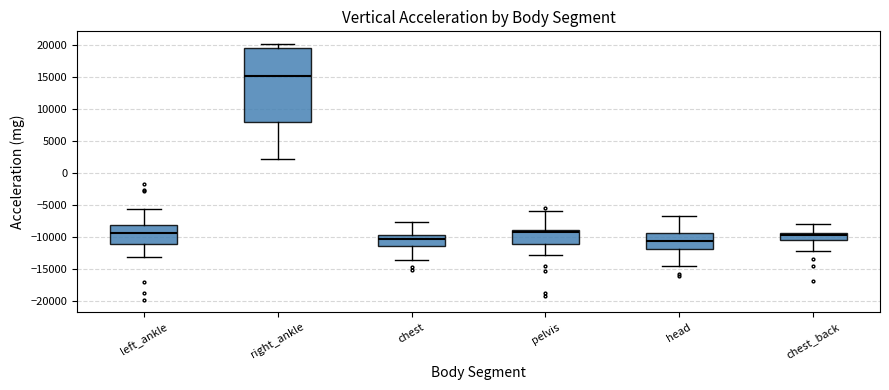

Reading left to right, transcribe this box plot: for each box, give where its median line is, the range the box spans, and where its two whiskers end, as read against the y-axis. The values are not printed on the chart, so give them approximately, as read against the axis.

left_ankle: median -9500, box -11000 to -8000, whiskers -13000 to -5500
right_ankle: median 15000, box 8000 to 19500, whiskers 2000 to 20000
chest: median -10500, box -11500 to -9500, whiskers -13500 to -7500
pelvis: median -9000 (just below the box's upper edge), box -11000 to -9000, whiskers -13000 to -6000
head: median -10500, box -12000 to -9500, whiskers -14500 to -6500
chest_back: median -9500 (just below the box's upper edge), box -10500 to -9500, whiskers -12000 to -8000